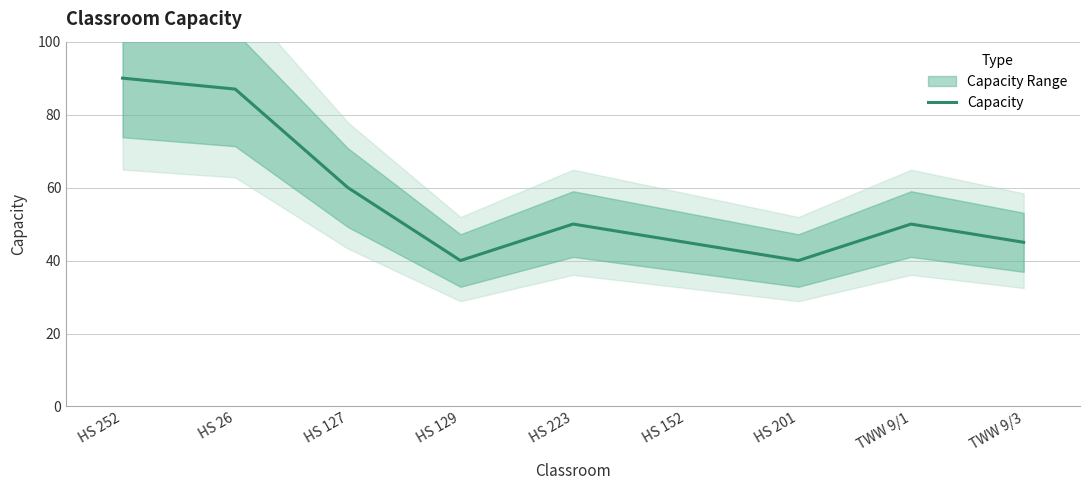

Rank the categories by value from lowest to highest.

HS 129, HS 201, HS 152, TWW 9/3, HS 223, TWW 9/1, HS 127, HS 26, HS 252